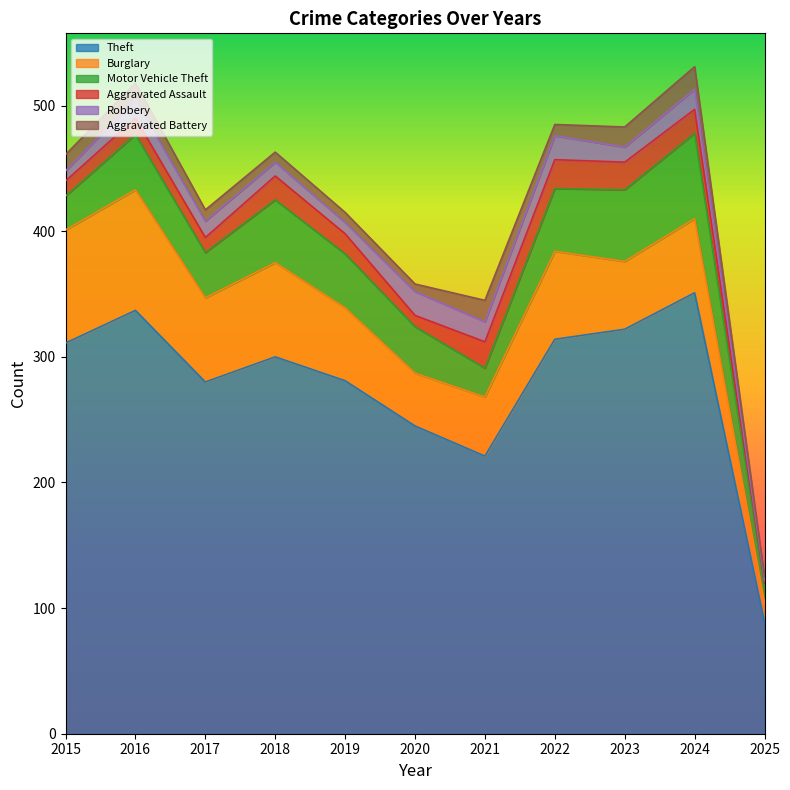

Which series has the widest spread of values?

Theft